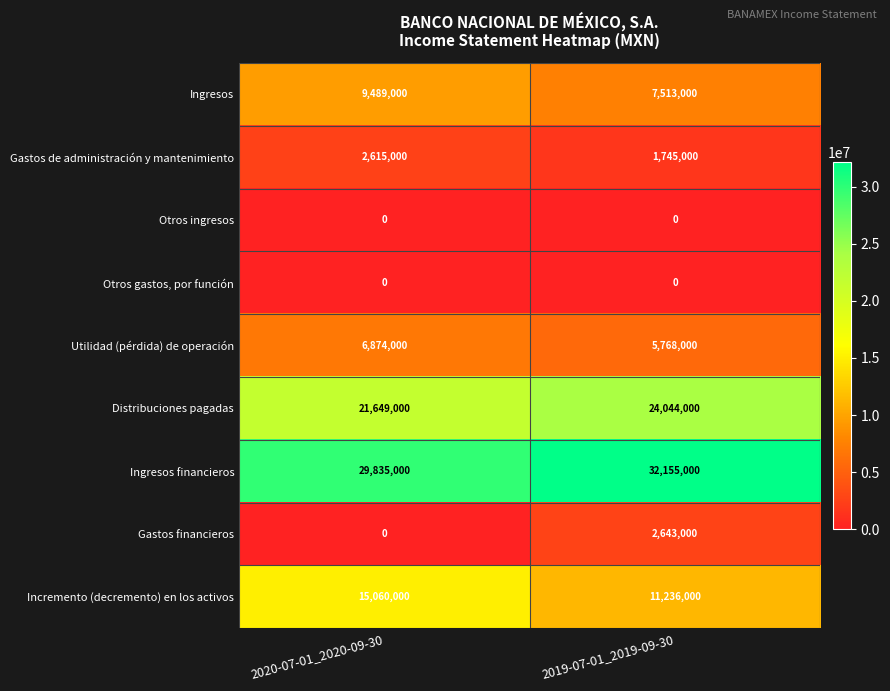

At which category is the sum across all series the highest?

2020-07-01_2020-09-30